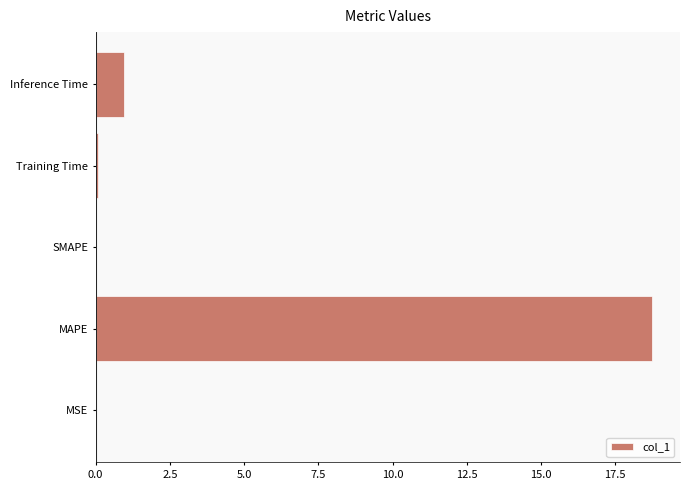

What is the maximum value shown in the chart?

18.7